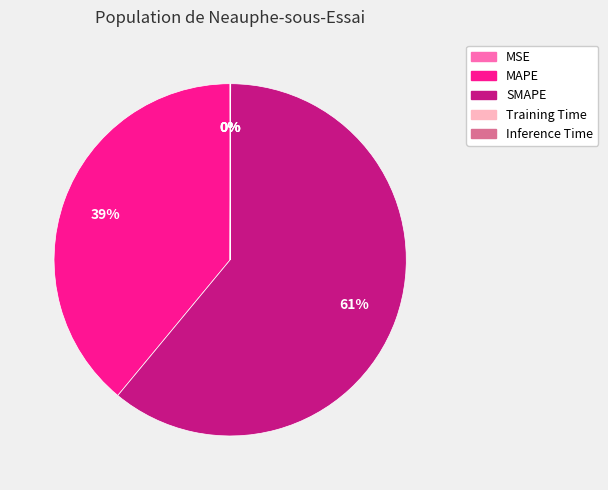

True or false: MAPE accounts for 39% of the total.

True